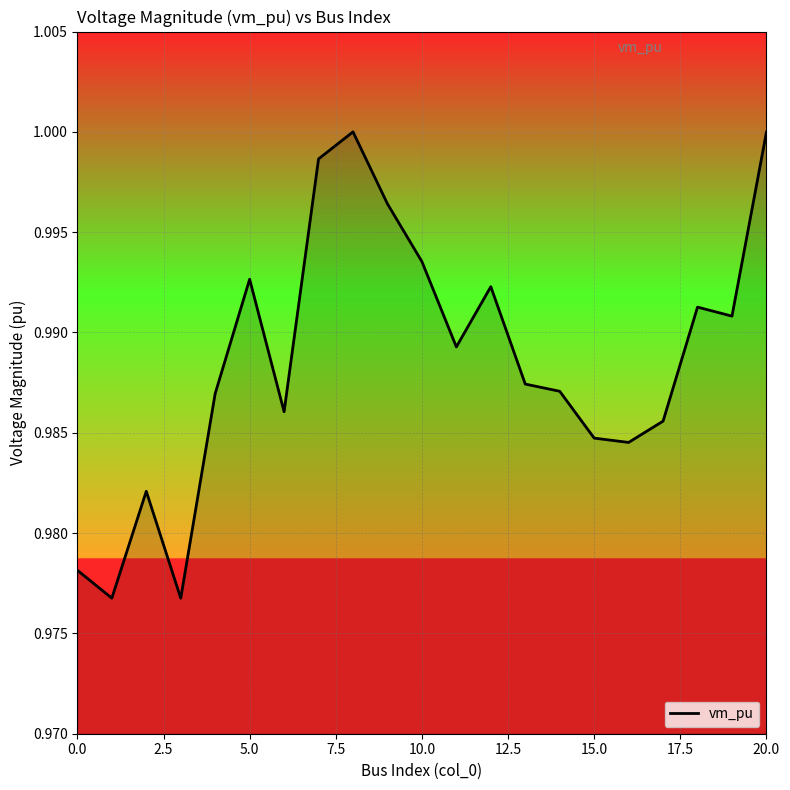

Does the chart display data point markers on the line(s)?

No